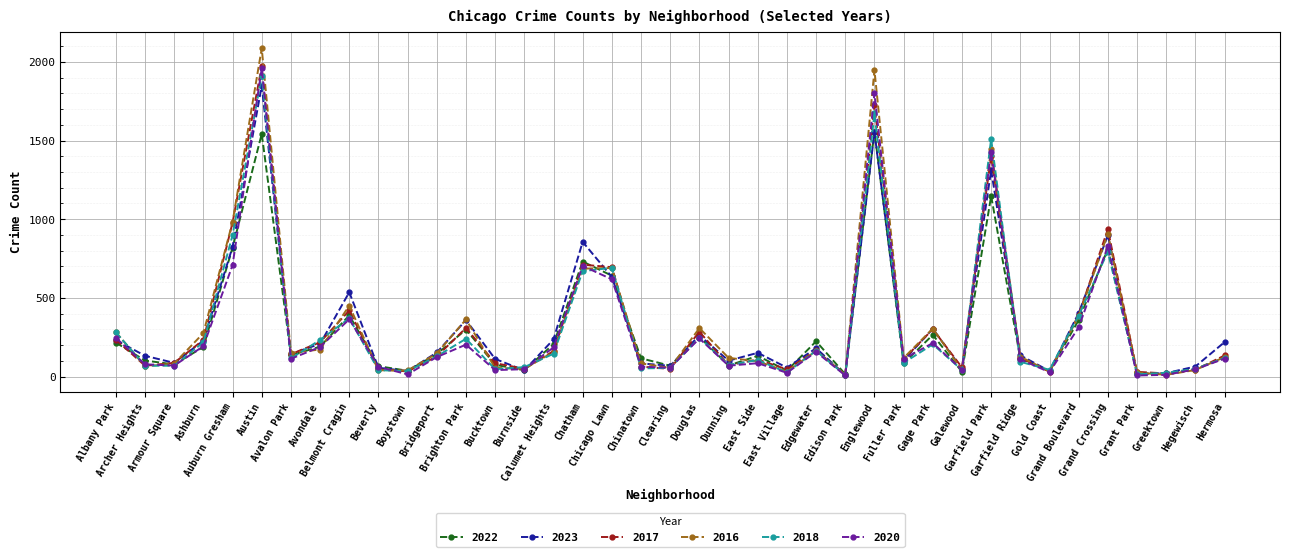

What is the maximum value shown in the chart?

2086